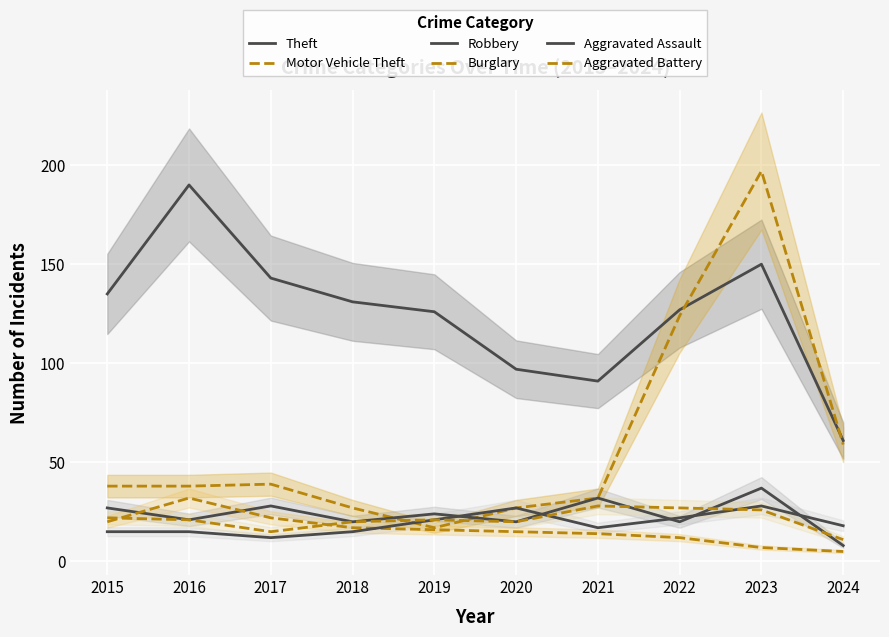

Which series has the largest total across all categories?

Theft